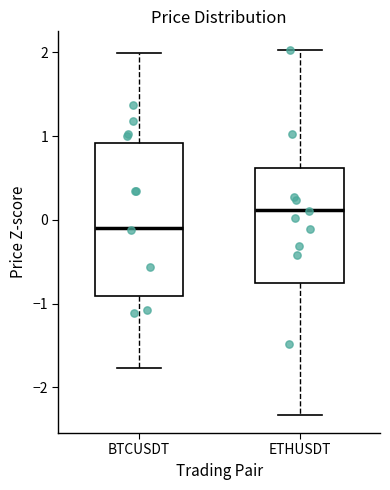

Comparing the boxes themselves (not the whiskers), which one is the tallest?

BTCUSDT